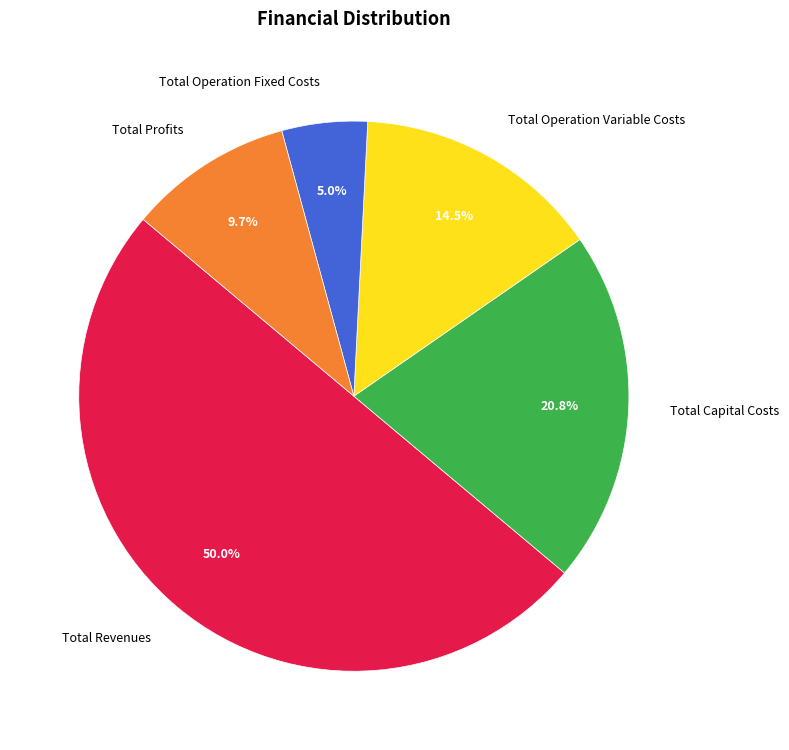

Count the number of slices in the pie.

5